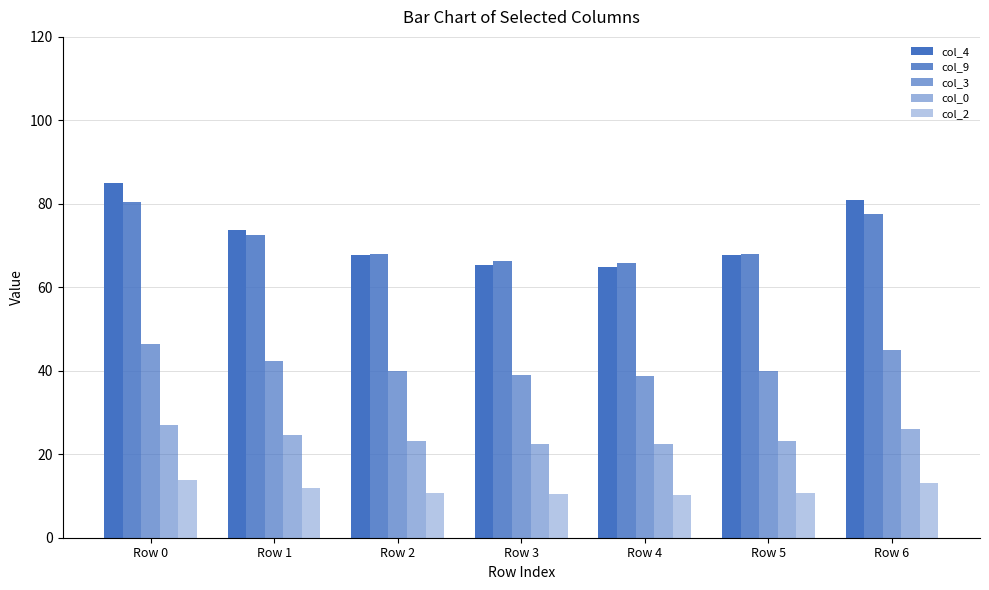

The value of col_0 at Row 0 is 27.0. True or false?

True